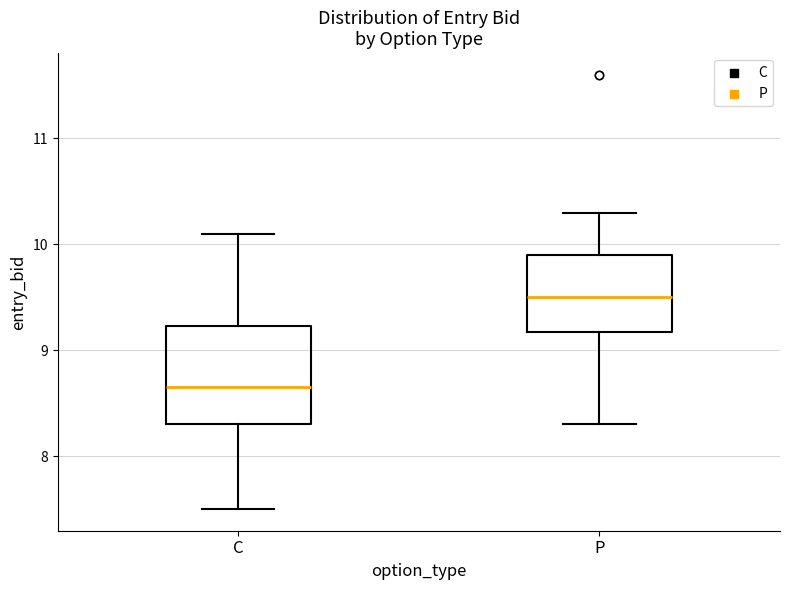

Which box is the tallest, from its lower edge to its upper edge?

C